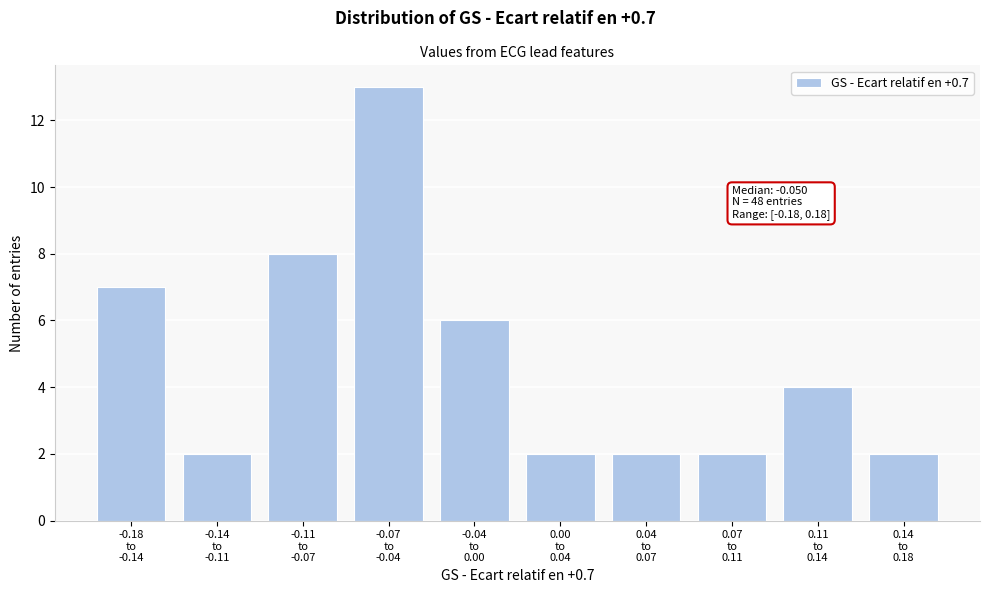

Reading left to right, extract all data points from this chart.

7	2	8	13	6	2	2	2	4	2